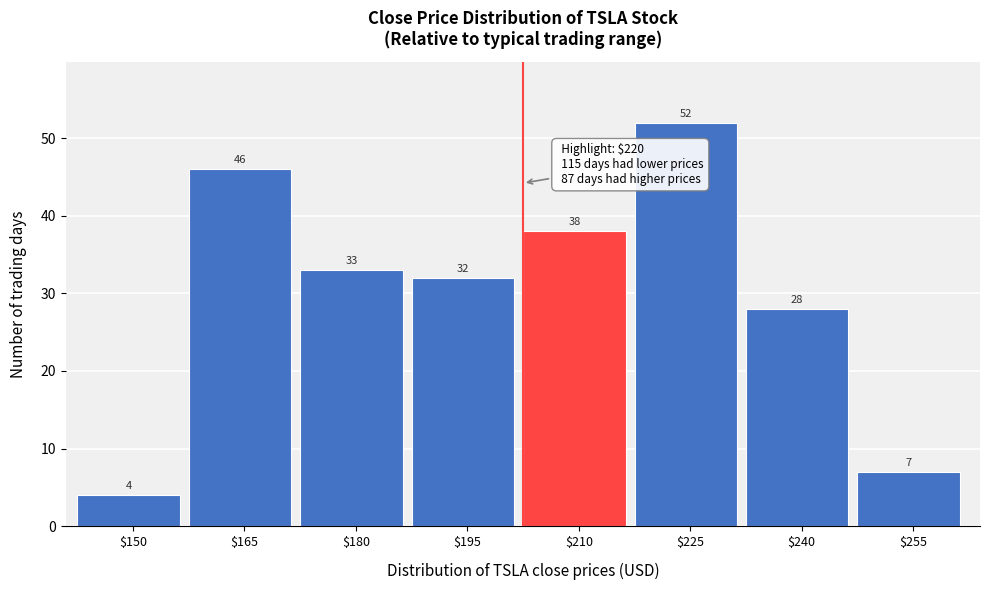

Reading left to right, list all the values displayed in this chart.

4	46	33	32	38	52	28	7